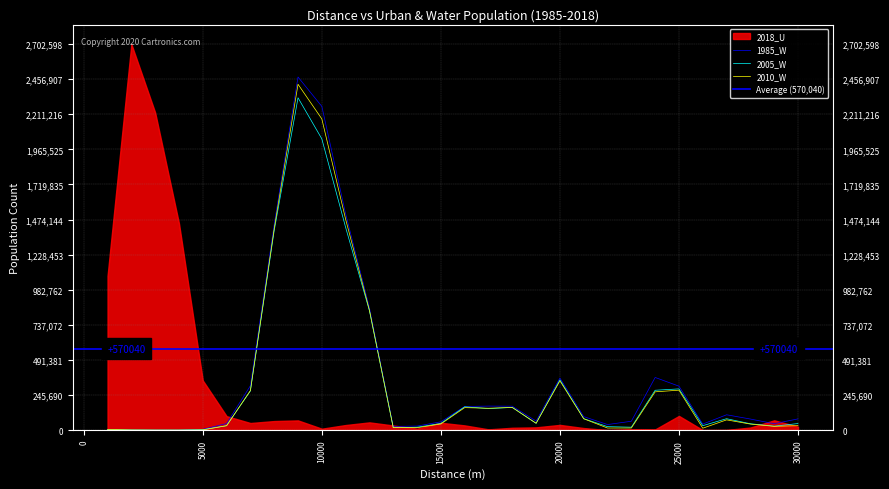

What is the difference between the maximum and second lowest values in the 1985_W series?

2472276